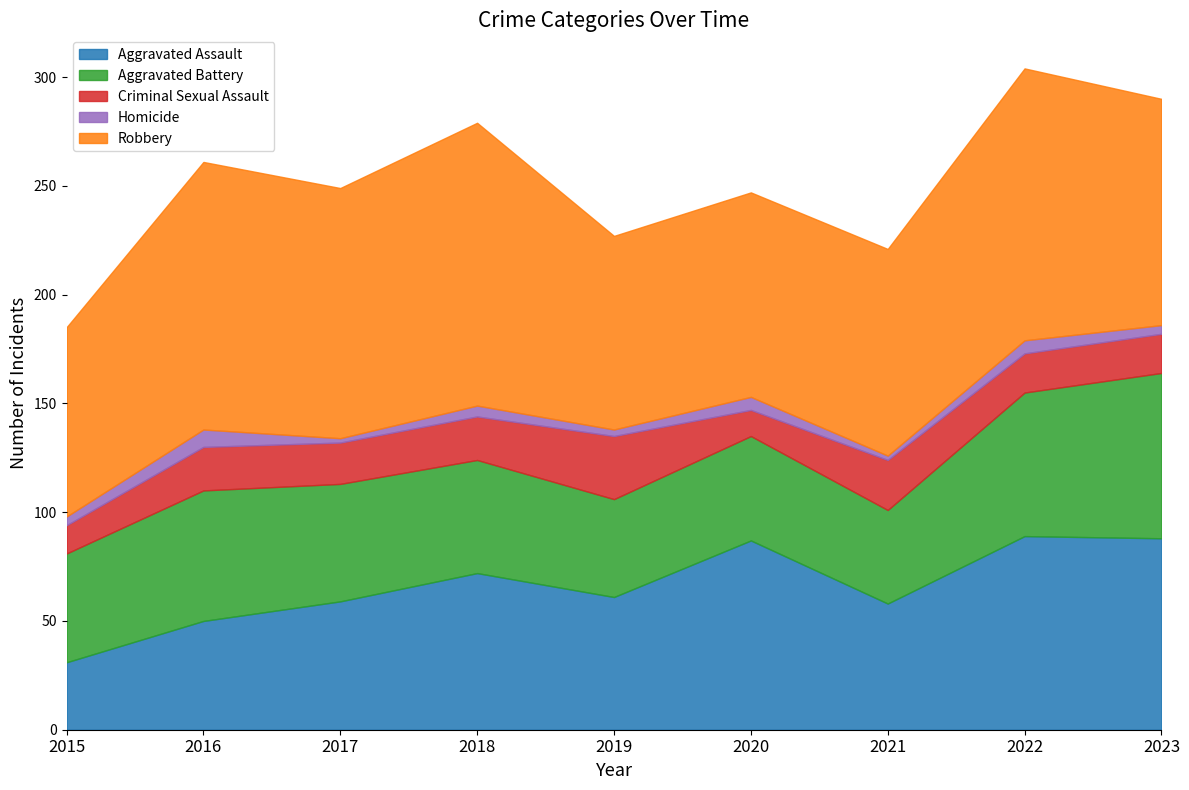

What is the difference between the maximum and minimum values in the Homicide series?

6